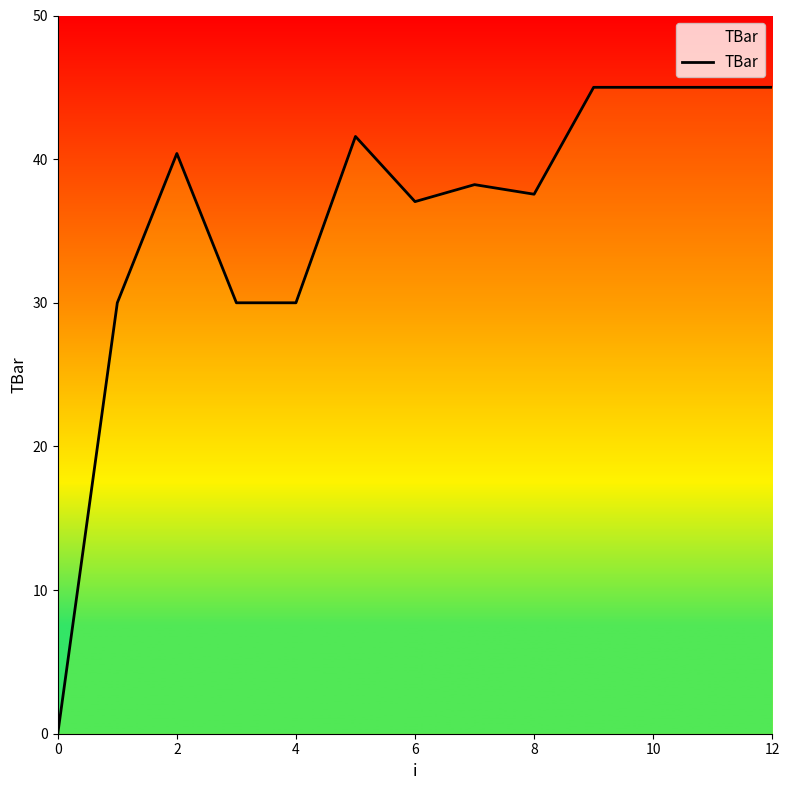

What is the sum of all values?

464.8